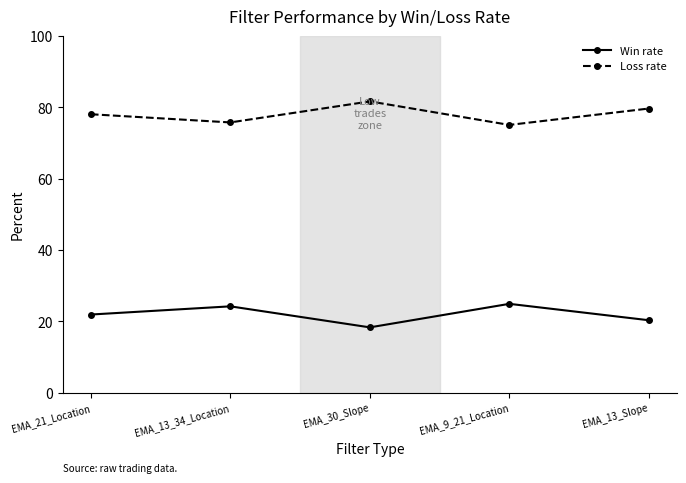

True or false: Loss rate and Win rate cross at least once.

False